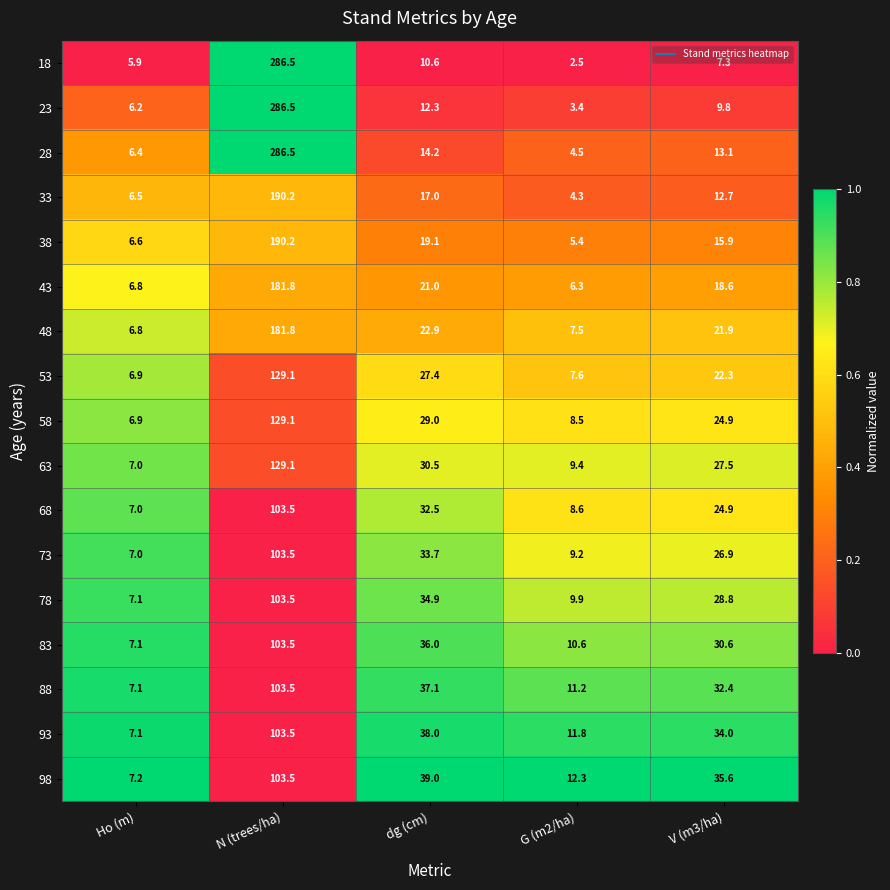

At which category is the sum across all series the highest?

N (trees/ha)